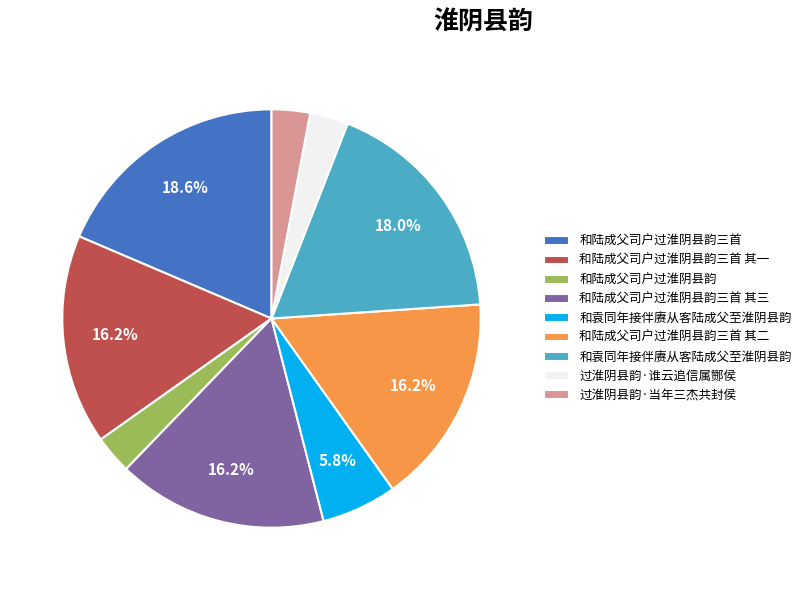

How many segments does this pie chart have?

9